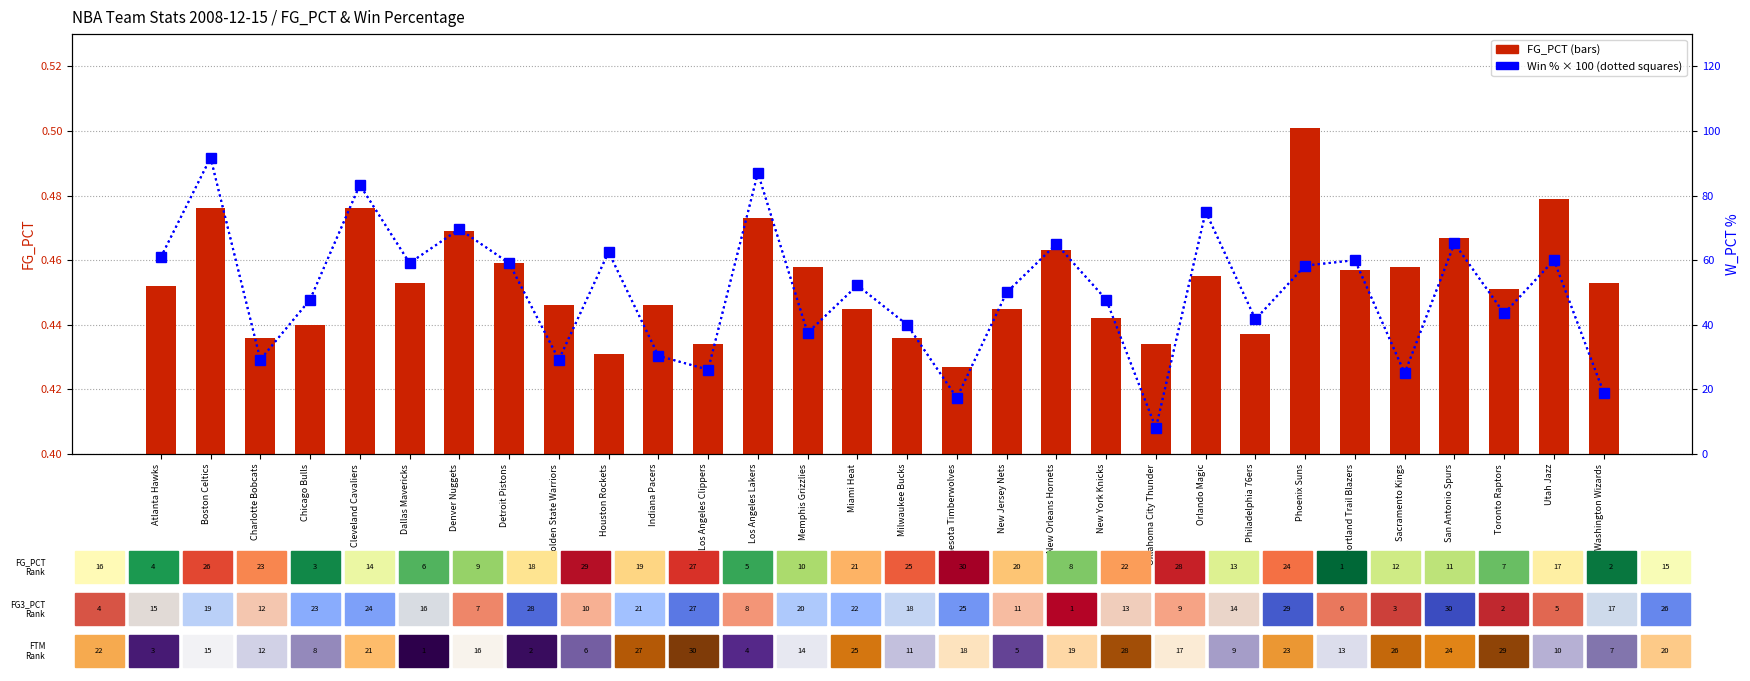

What is the value of the W_PCT (percentile) bar at the 28th from the left?

43.5